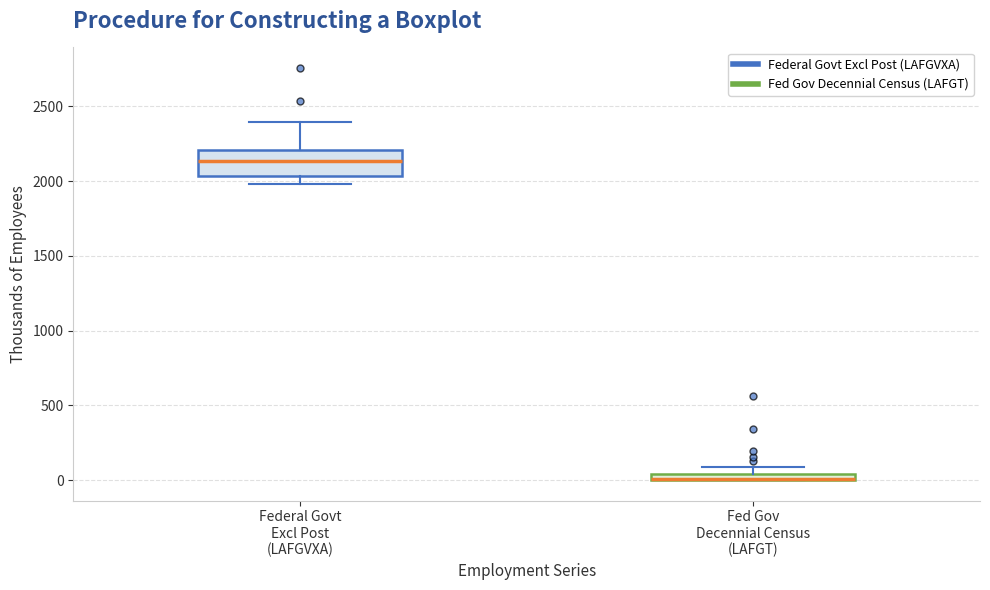

Where is the lower edge of the box for Fed Gov Decennial Census (LAFGT) on the y-axis? The values are not printed on the chart, so give them approximately, as read against the axis.

0